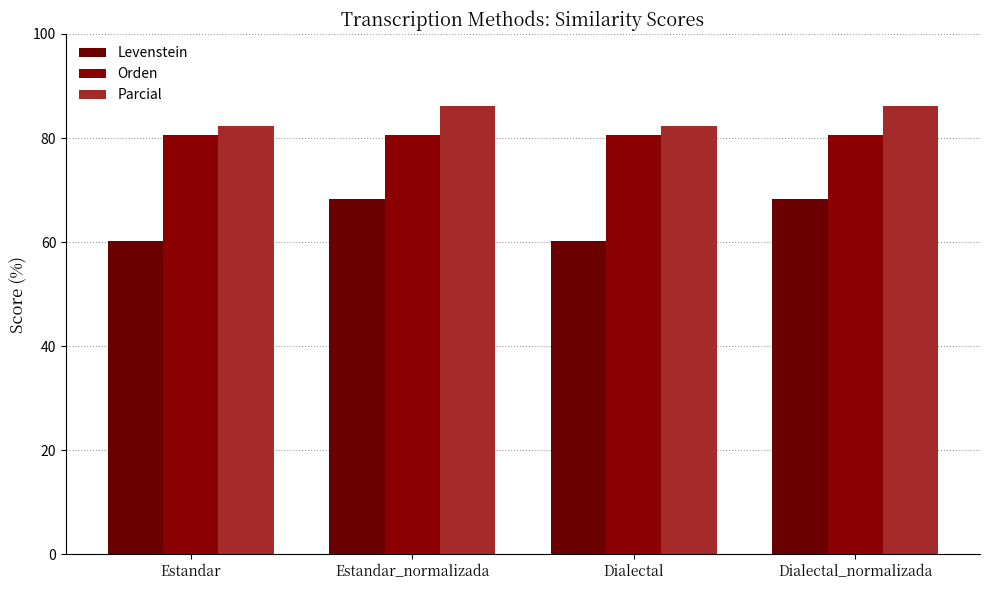

How many data points in Parcial are less than 86?

2